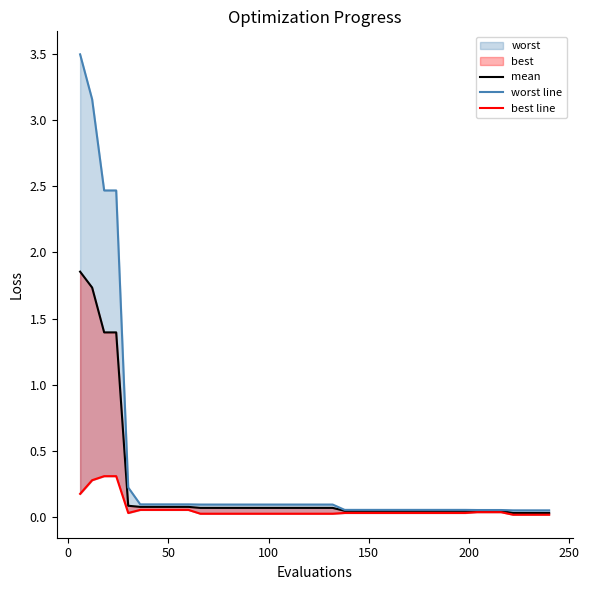

What is the lowest value of the worst line series?

0.1